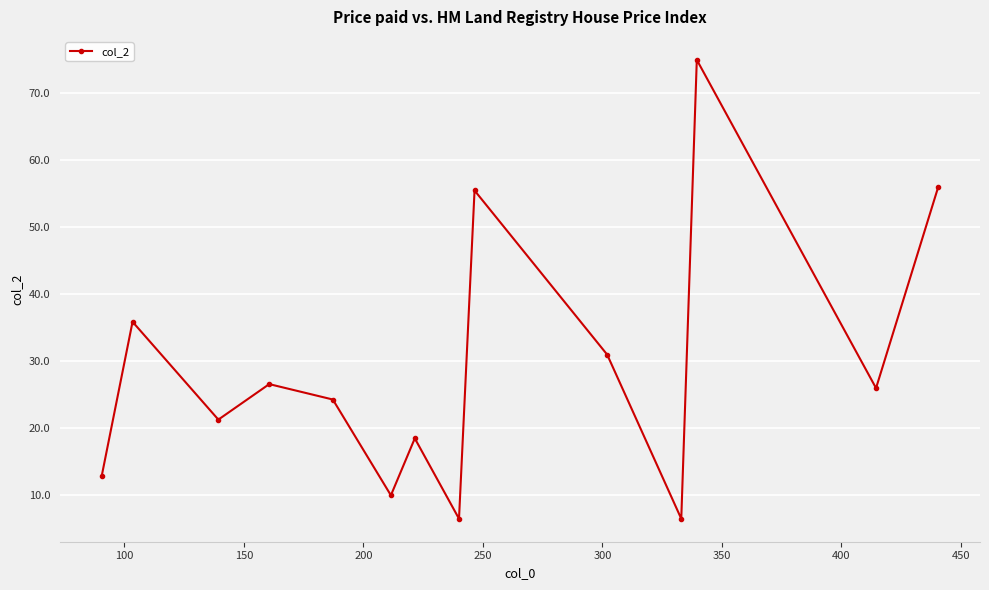

Is this an area chart (filled region under the line)?

No